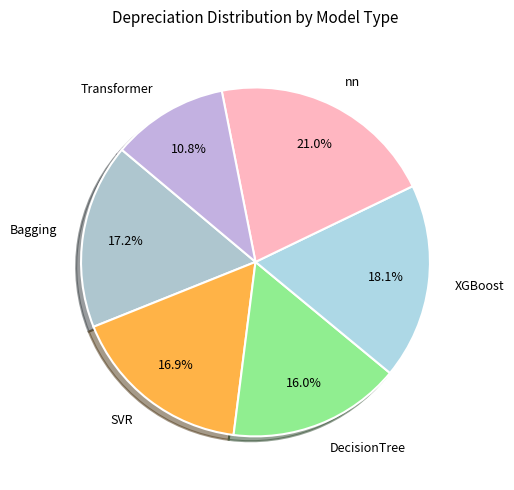

Is it true that Bagging is 17% of the pie?

True